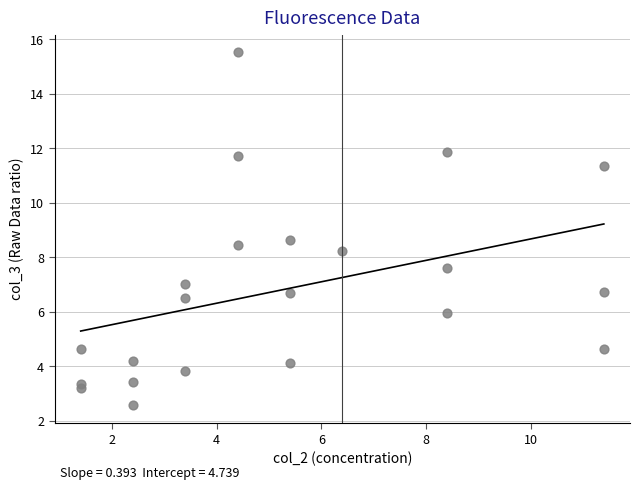

What is the range of Y values (max minus min)?

13.0